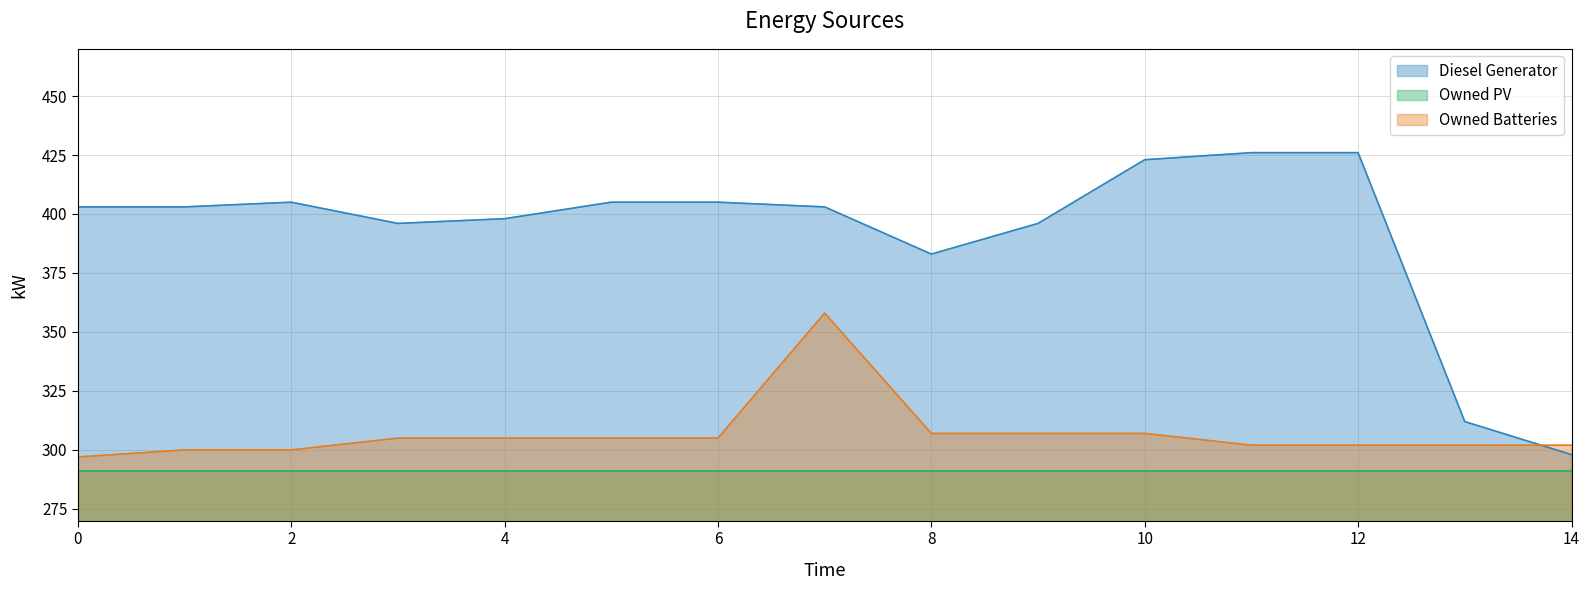

How many times do Owned Batteries and Diesel Generator cross each other?

1